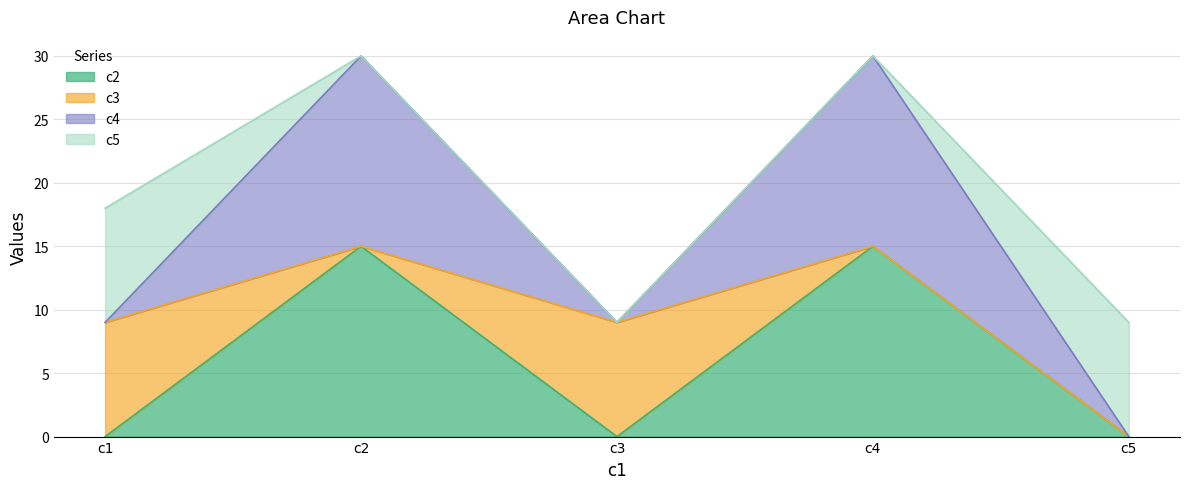

What is the difference between the maximum and minimum values in the c2 series?

15